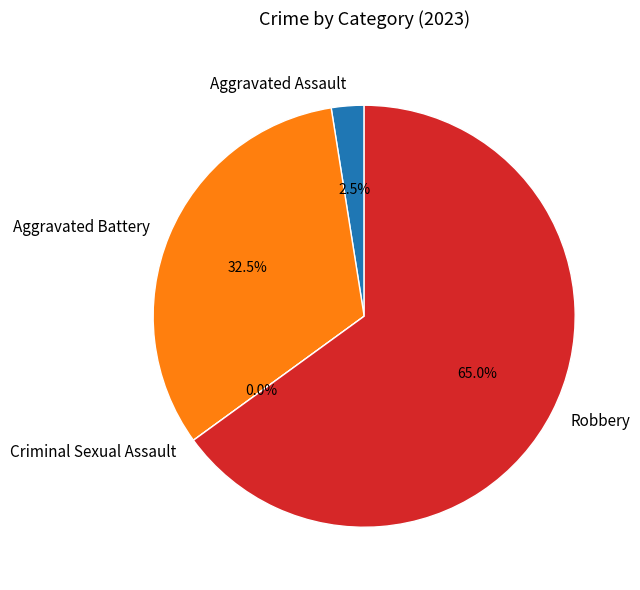

What is the majority slice?

Robbery